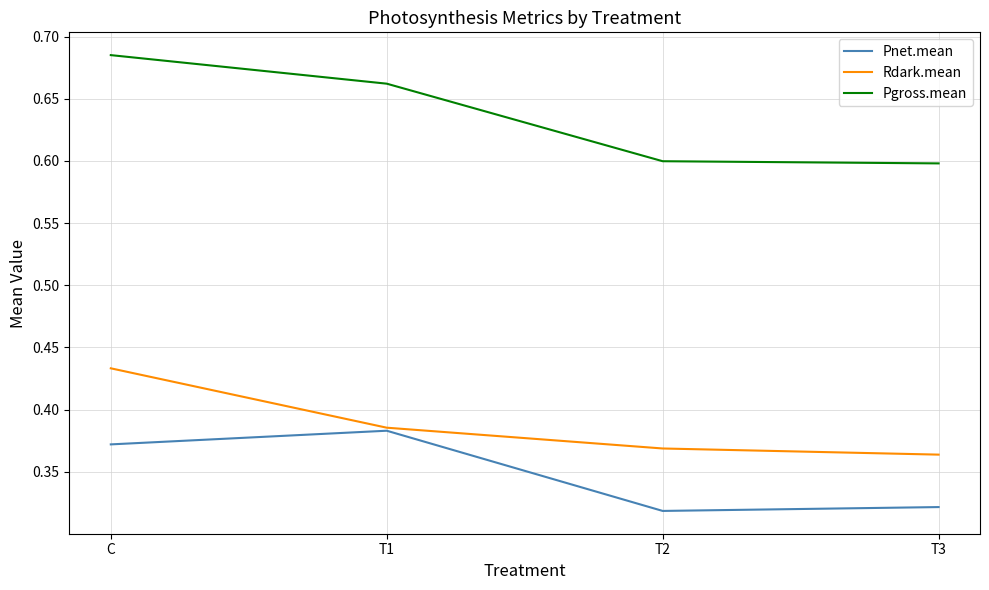

Is the value of Pgross.mean at C greater than the value of Rdark.mean at T3?

Yes